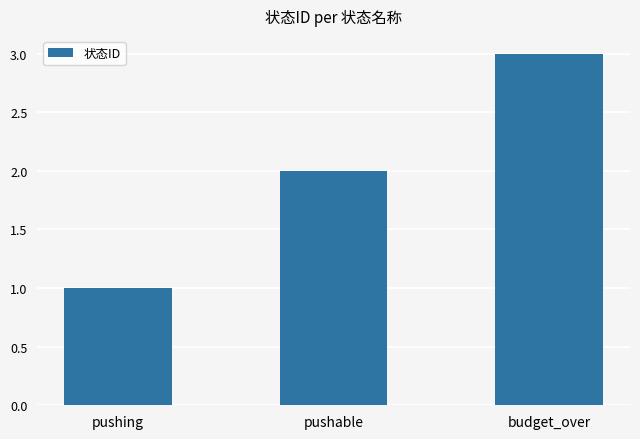

Which label corresponds to the largest value in the chart?

budget_over